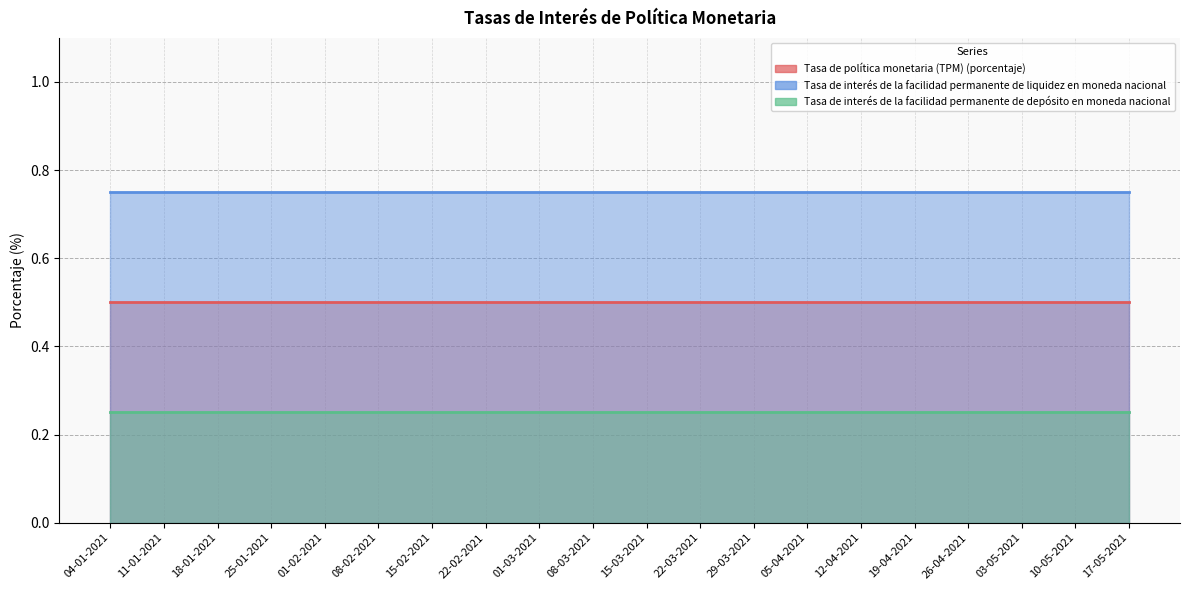

What is the value of the Tasa de interés de la facilidad permanente de depósito en moneda nacional point at the 18th from the left?

0.2